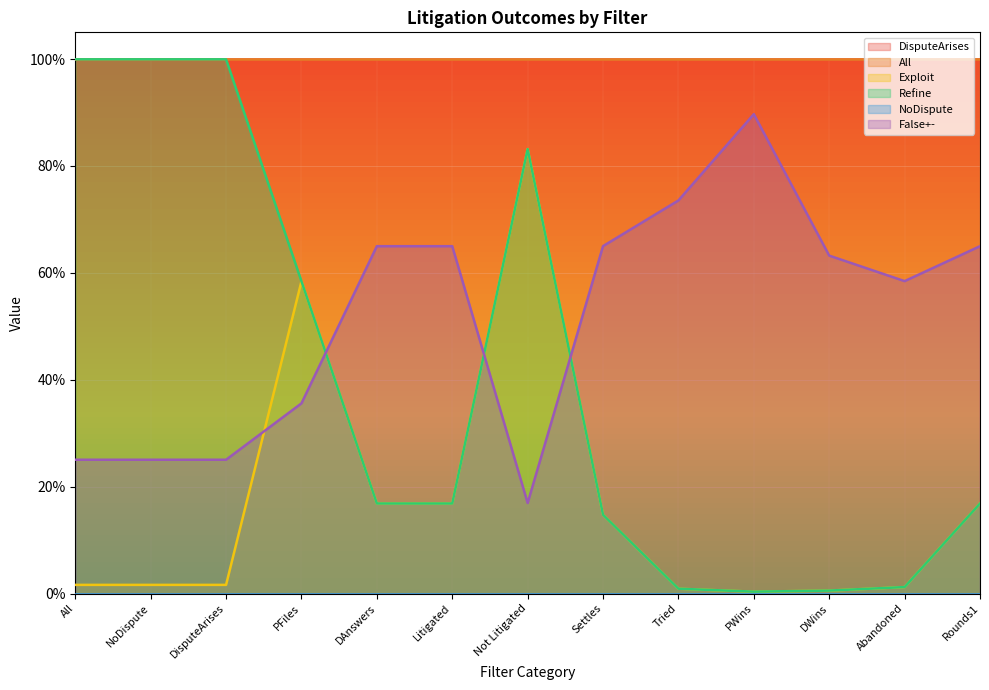

Is it true that Refine equals 0.3 at PFiles?

False